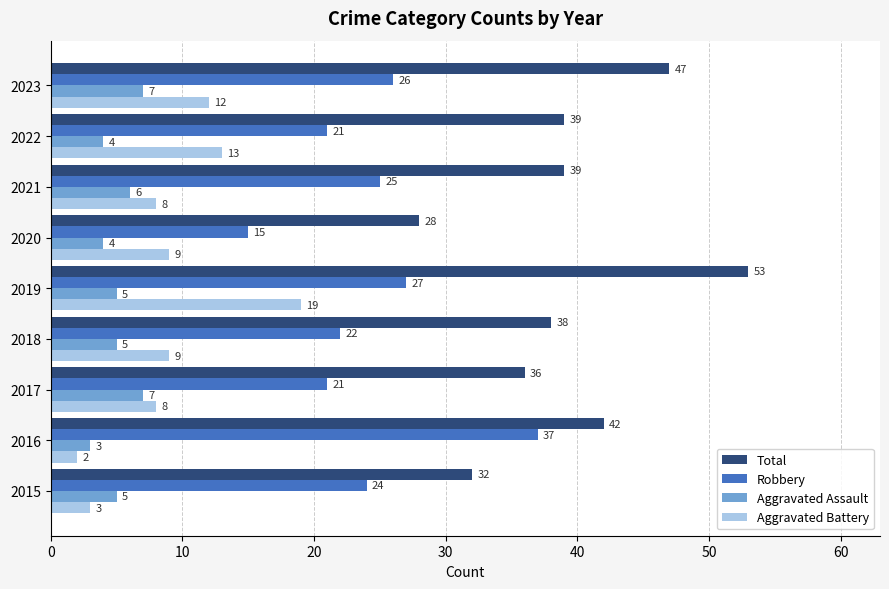

What is the difference between the maximum and minimum values in the Robbery series?

22